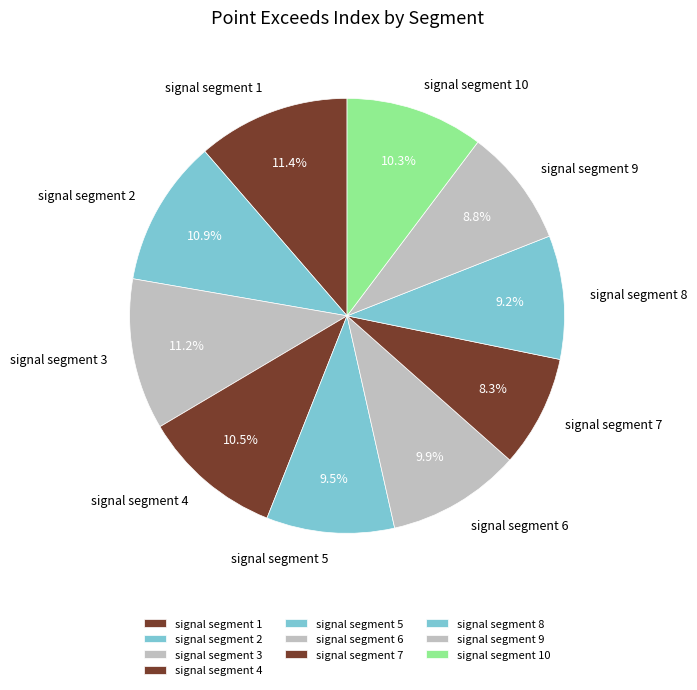

To the nearest percent, what is the difference between the largest and smallest slice percentages?

3%